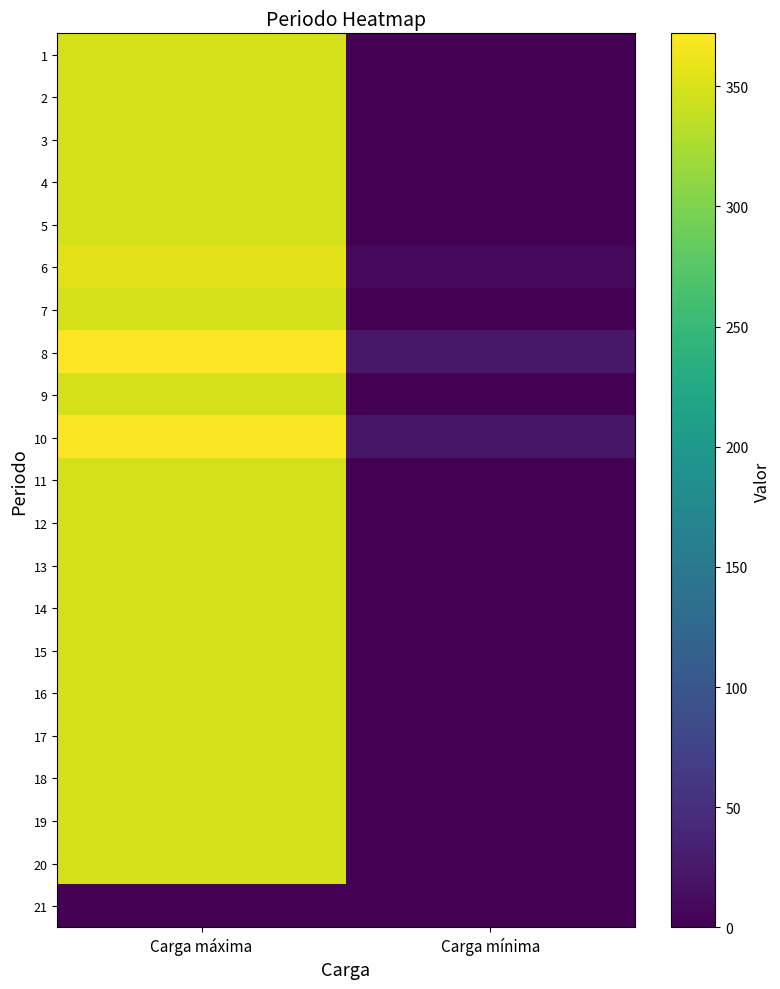

Reading right to left, transcribe all the data shown in this chart.

1: Carga mínima=0	Carga máxima=348
2: Carga mínima=0	Carga máxima=348
3: Carga mínima=0	Carga máxima=348
4: Carga mínima=0	Carga máxima=348
5: Carga mínima=0	Carga máxima=348
6: Carga mínima=8	Carga máxima=356
7: Carga mínima=0	Carga máxima=348
8: Carga mínima=24	Carga máxima=372
9: Carga mínima=0	Carga máxima=348
10: Carga mínima=22	Carga máxima=370
11: Carga mínima=0	Carga máxima=348
12: Carga mínima=0	Carga máxima=348
13: Carga mínima=0	Carga máxima=348
14: Carga mínima=0	Carga máxima=348
15: Carga mínima=0	Carga máxima=348
16: Carga mínima=0	Carga máxima=348
17: Carga mínima=0	Carga máxima=348
18: Carga mínima=0	Carga máxima=348
19: Carga mínima=0	Carga máxima=348
20: Carga mínima=0	Carga máxima=348
21: Carga mínima=0	Carga máxima=0